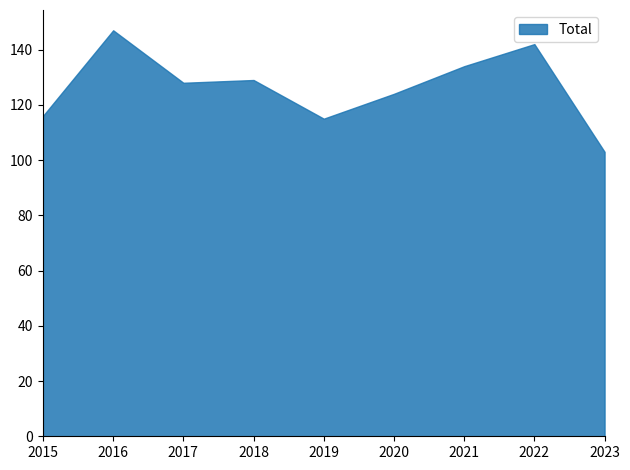

The value at 2023 is 103. True or false?

True